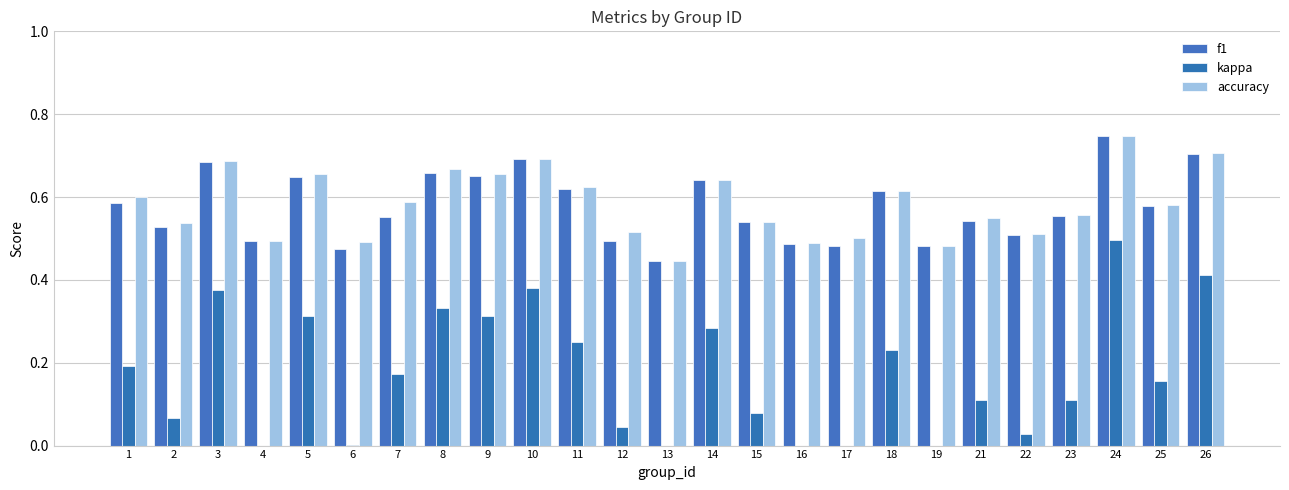

What is the sum of all f1 values?

14.4